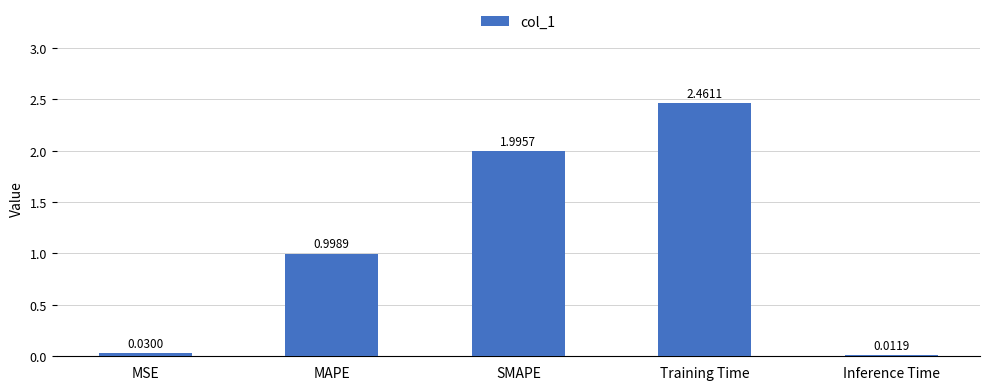

Which category has the lowest value across all series?

Inference Time